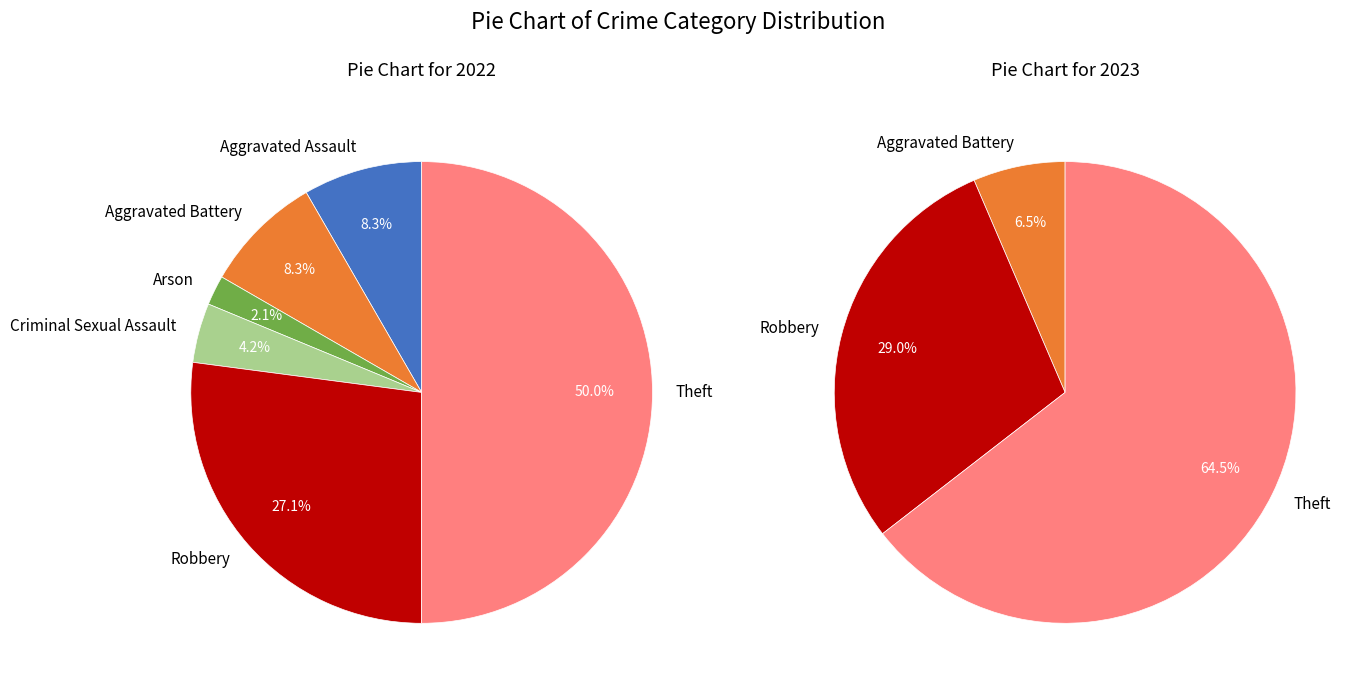

Which has a higher value, 4 or 2?

4